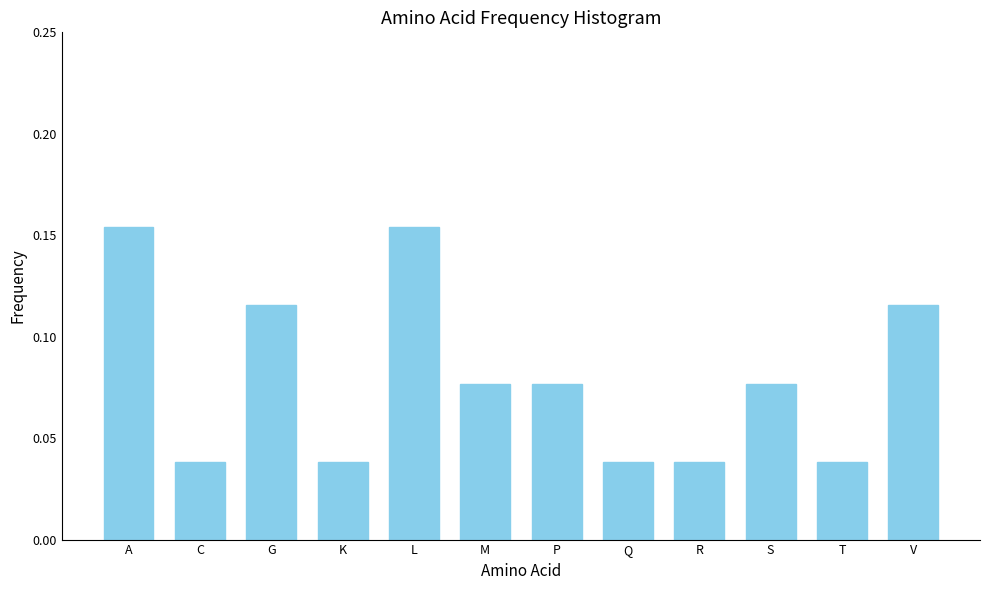

The value at S is 0.0. True or false?

False